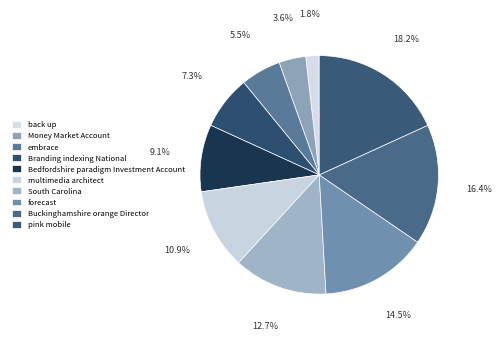

True or false: back up accounts for 10% of the total.

False